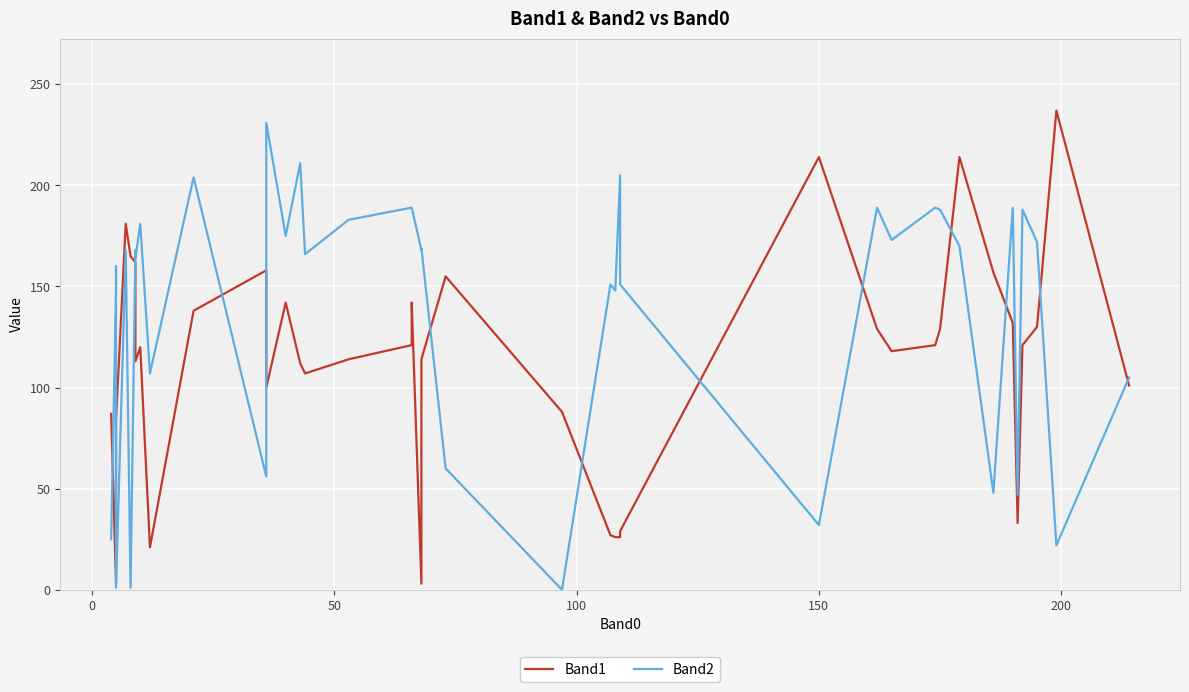

How many data points in Band2 are above 168?

18